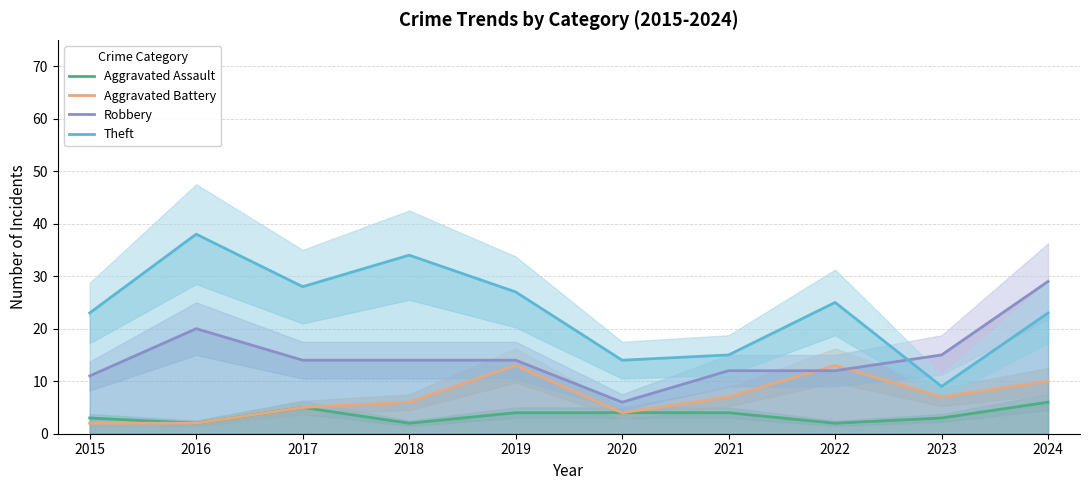

Read the Robbery value at 2024.

29